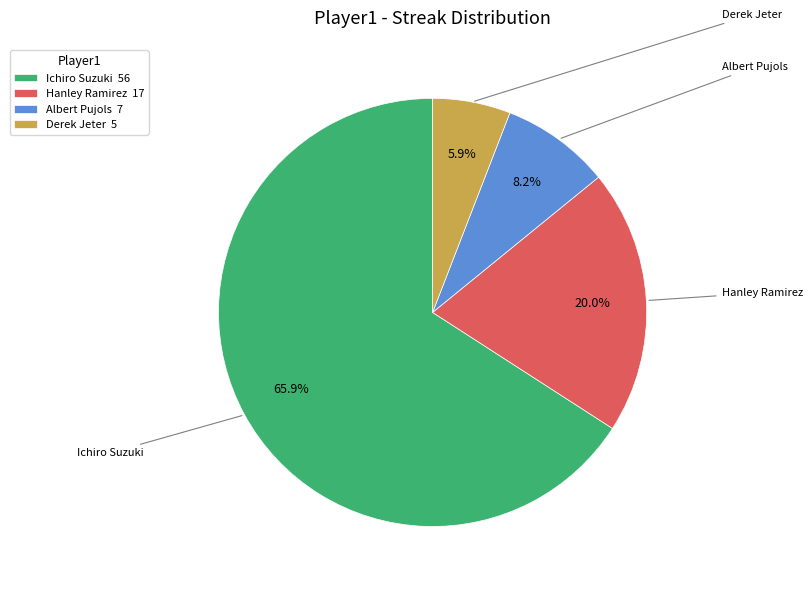

How many slices are in this pie chart?

4